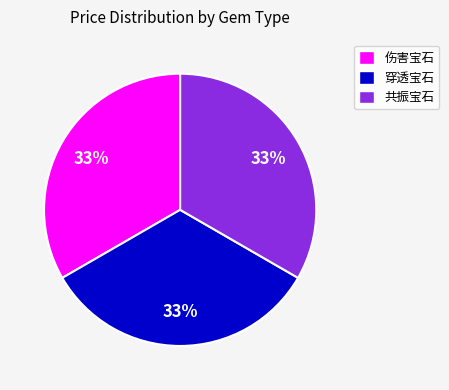

To the nearest percent, what is the average slice percentage?

33%